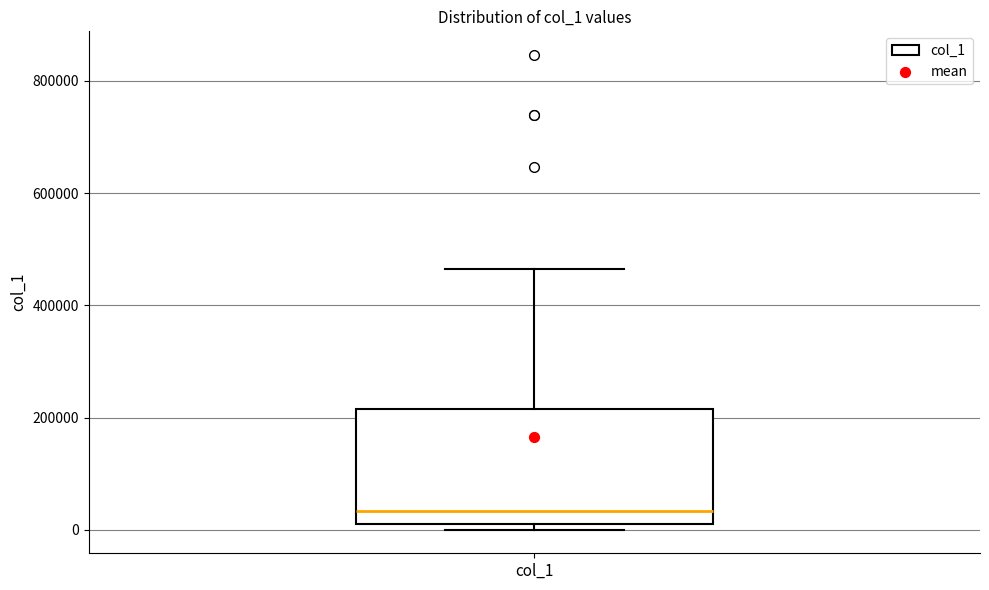

Transcribe this box plot: give where the median line is, the range the box spans, and where the two whiskers end, as read against the y-axis. The values are not printed on the chart, so give them approximately, as read against the axis.

median 40000, box 20000 to 220000, whiskers 0 to 460000